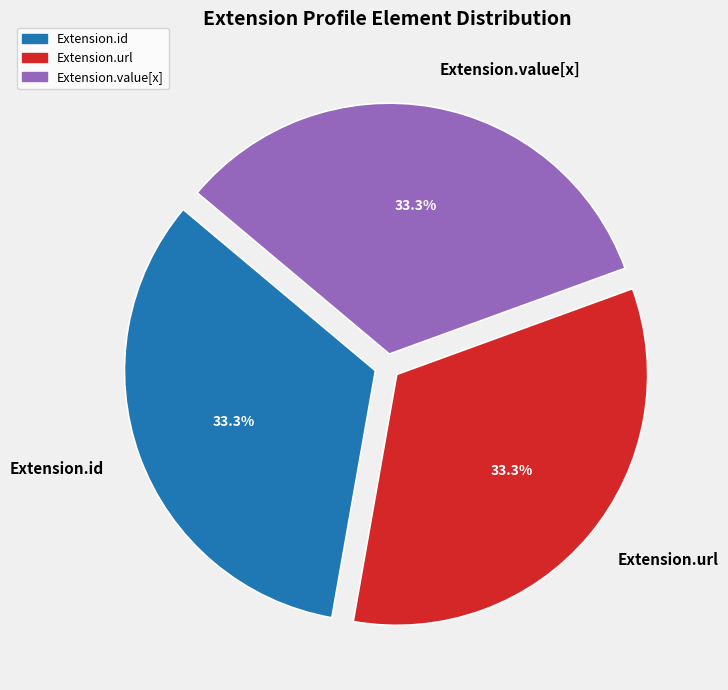

Approximately how many times larger is the value at Extension.value[x] compared to Extension.id?

1.0